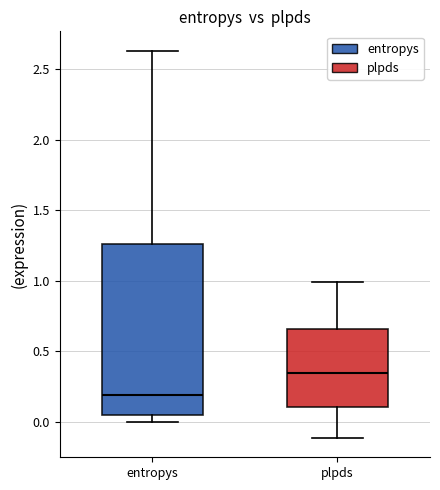

Which box has the highest median line?

plpds